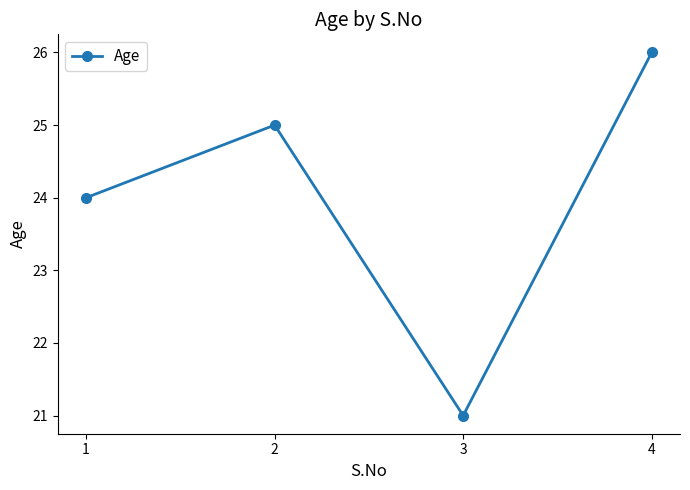

How many points are higher than both their immediate neighbors (excluding endpoints)?

1